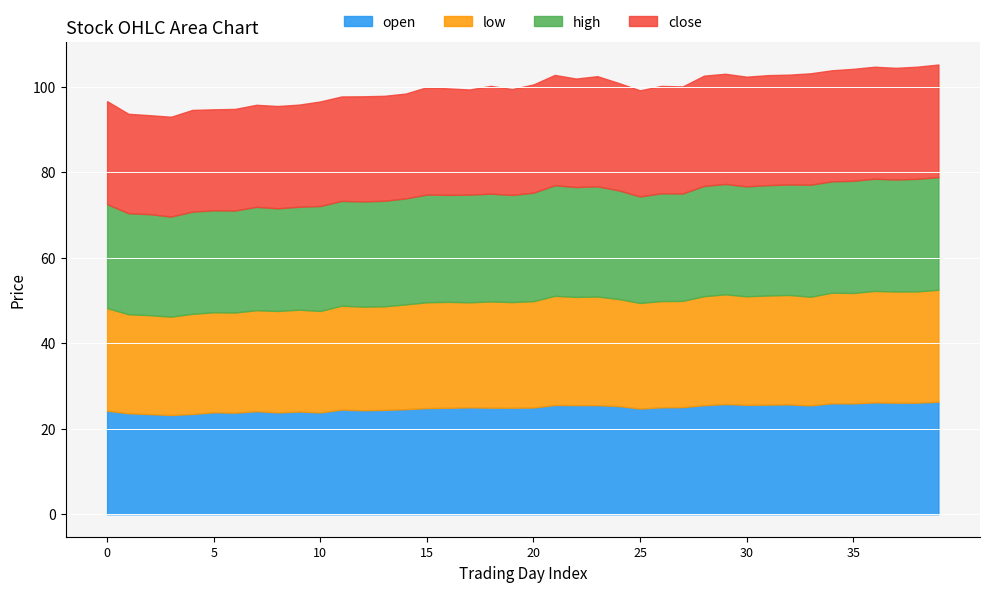

The value of o at 34 is 10.8. True or false?

False